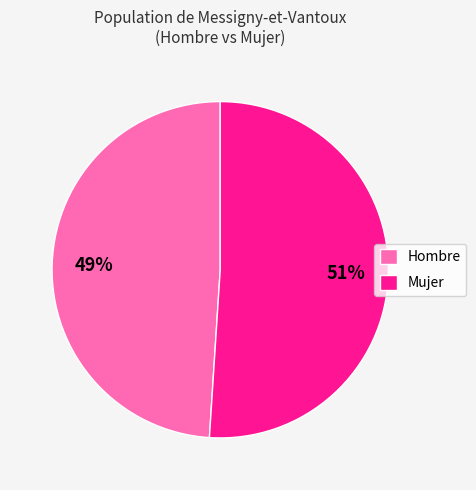

Approximately how many times larger is the value at Hombre compared to Mujer?

1.0